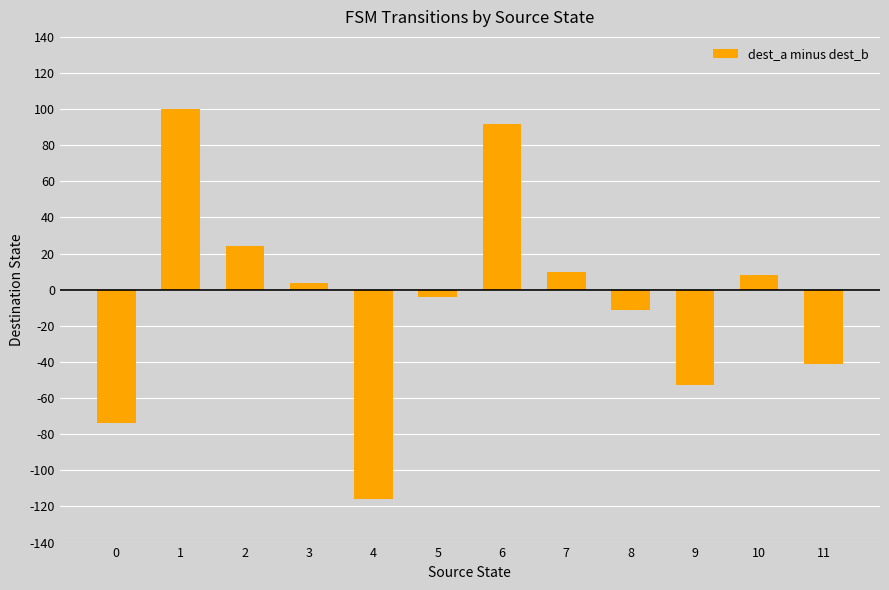

Reading right to left, transcribe all the data shown in this chart.

11=-41	10=8	9=-53	8=-11	7=10	6=92	5=-4	4=-116	3=4	2=24	1=100	0=-74